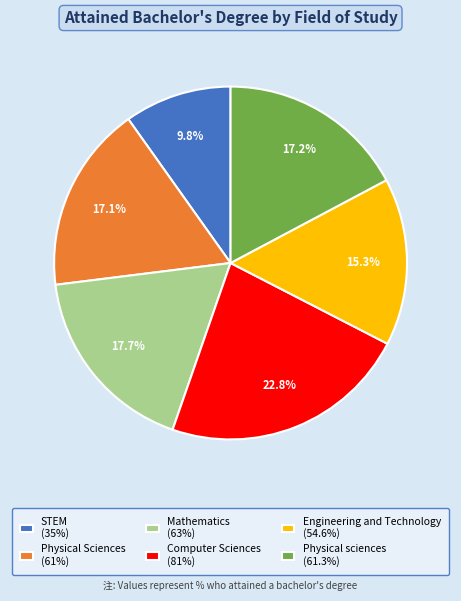

To the nearest percent, what is the average slice percentage?

17%